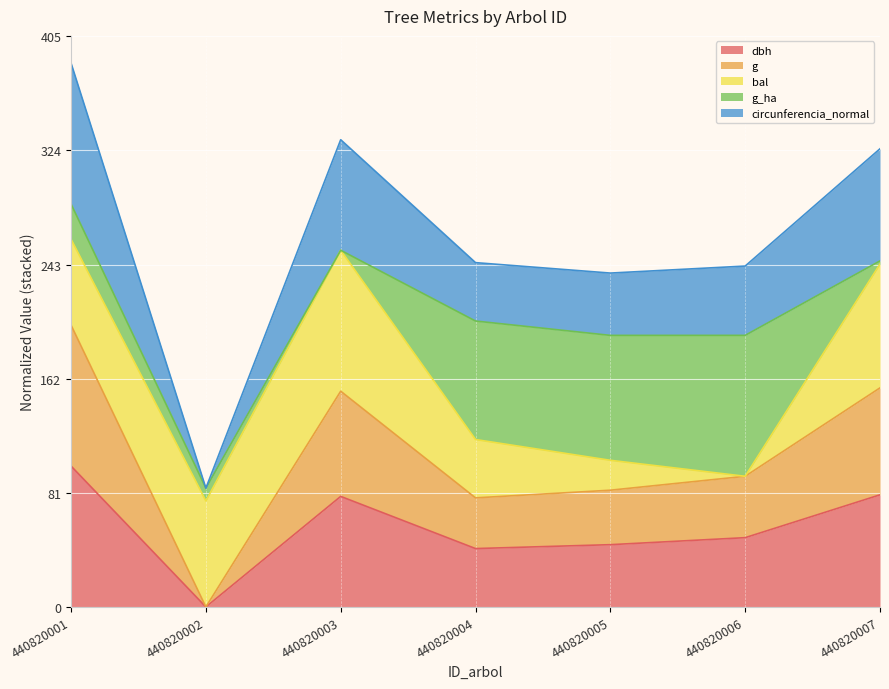

What is the difference between the highest and lowest values at 440820002?

84.3